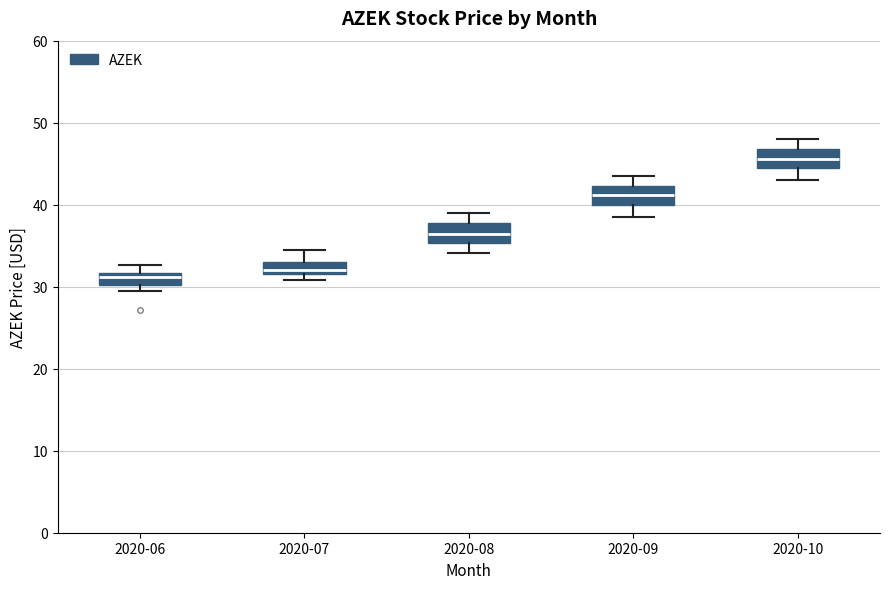

Where is the upper edge of the box for 2020-08 on the y-axis? The values are not printed on the chart, so give them approximately, as read against the axis.

38